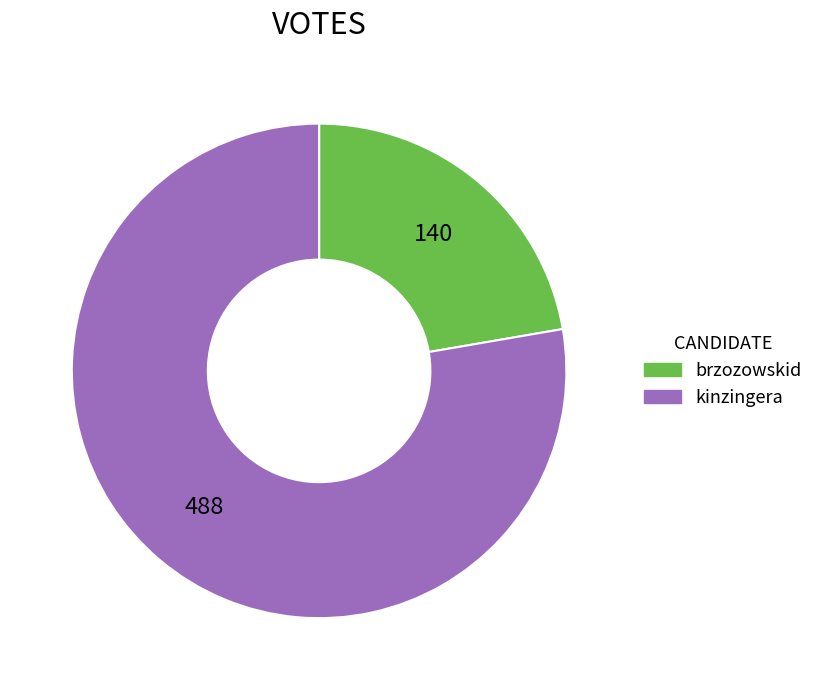

Is it true that brzozowskid is 22% of the pie?

True